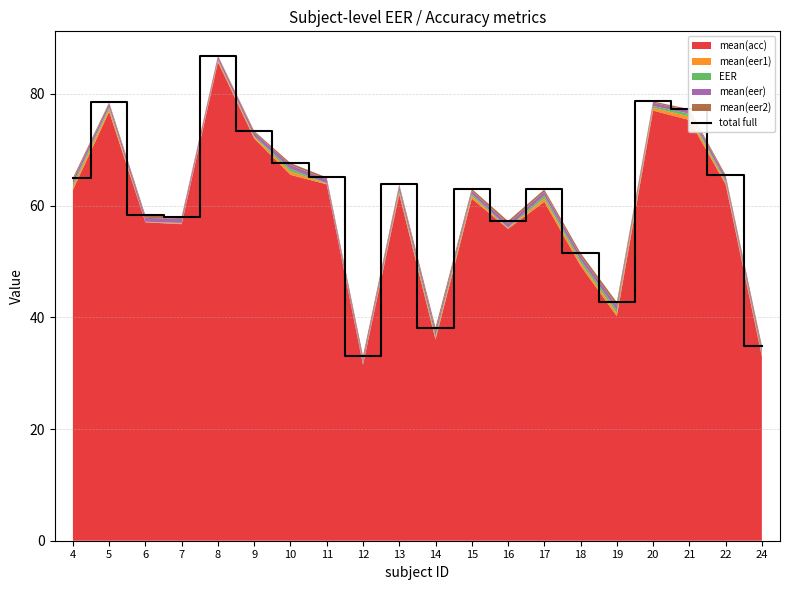

Reading right to left, list all the values displayed in this chart.

34.9	65.5	77.3	78.6	42.7	51.5	62.9	57.2	63.0	38.1	63.8	33.1	65.0	67.6	73.4	86.9	58.0	58.2	78.5	64.9